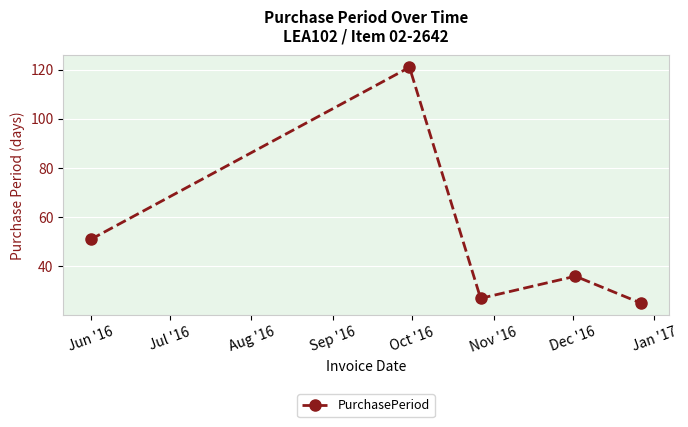

What is the value of the 3rd point from the left?

27